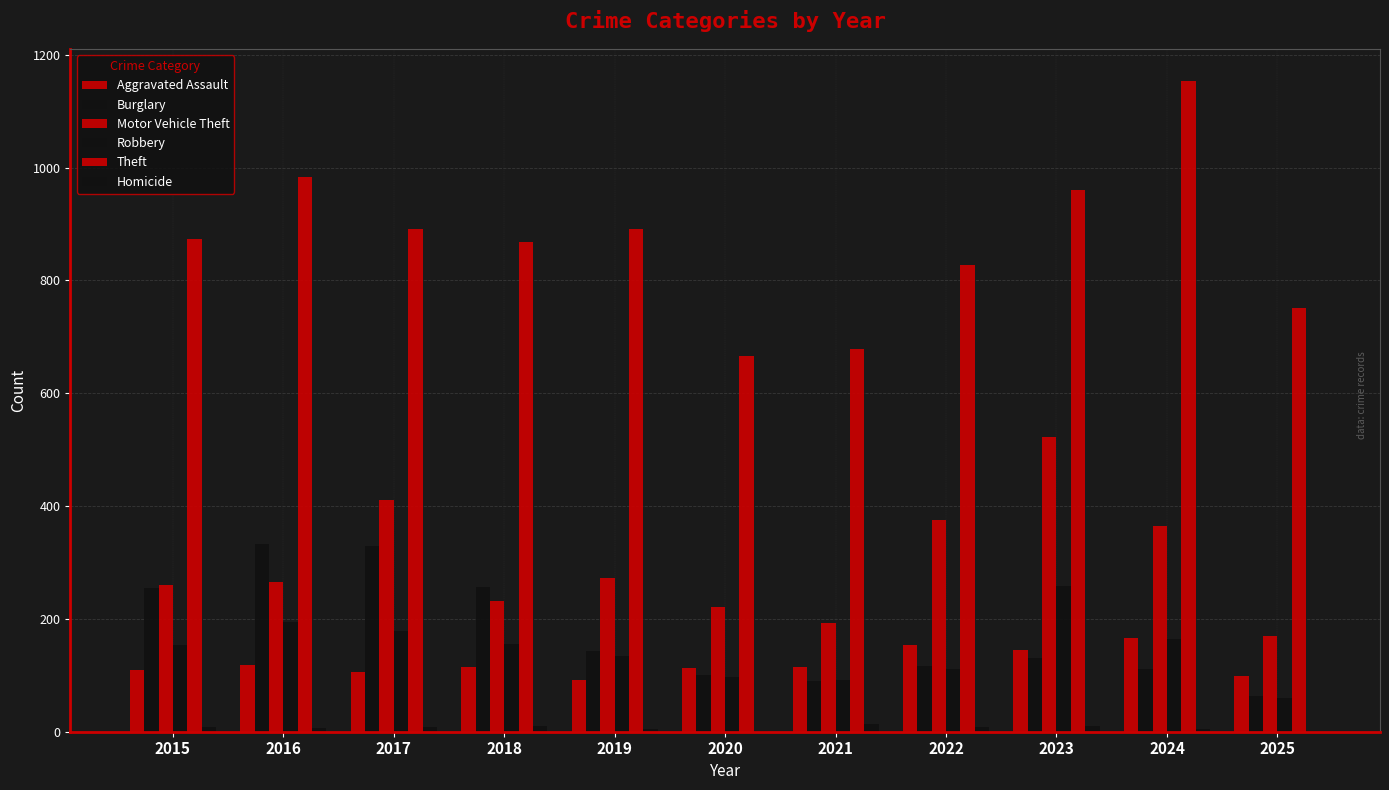

Where is Aggravated Assault nearest to the value 129?

2016